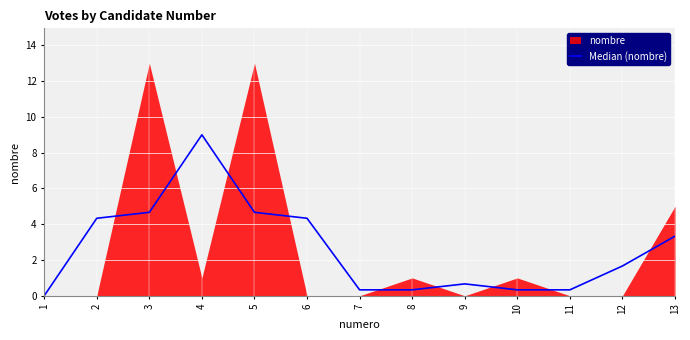

True or false: the data has more than 0 interior local peaks.

True